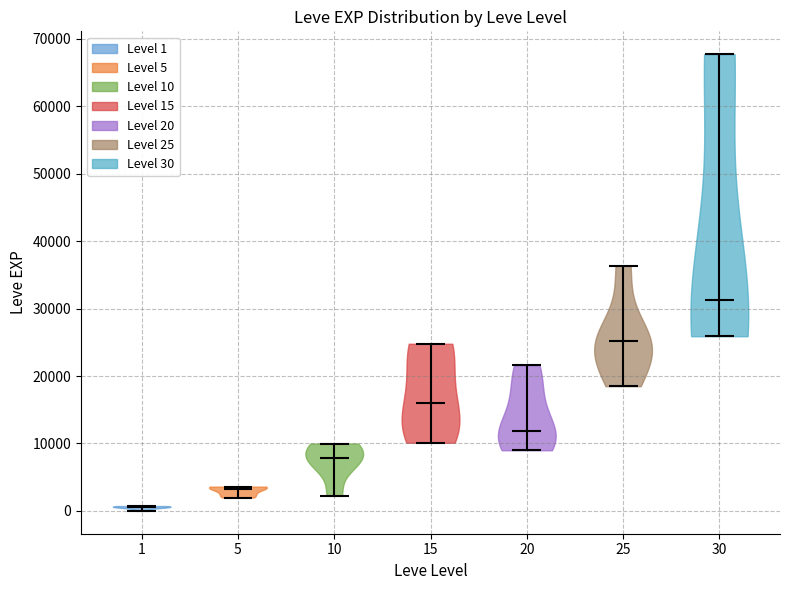

What is the highest point the violin at x = 10 reaches on the y-axis? The values are not printed on the chart, so give them approximately, as read against the axis.

10000